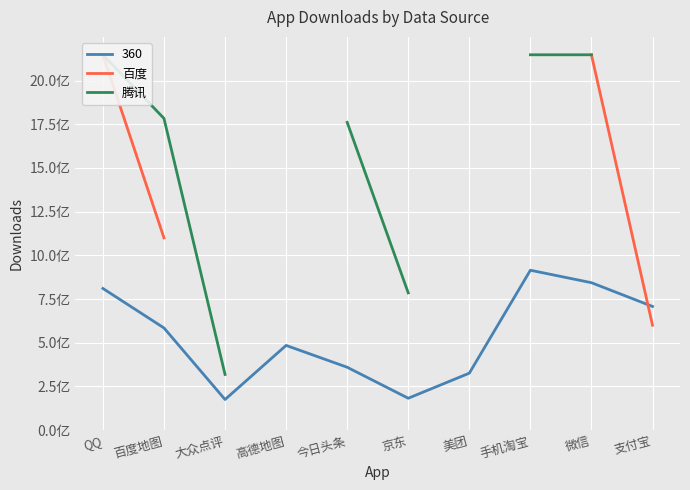

True or false: 腾讯 has more than 1 points higher than both neighbors.

False